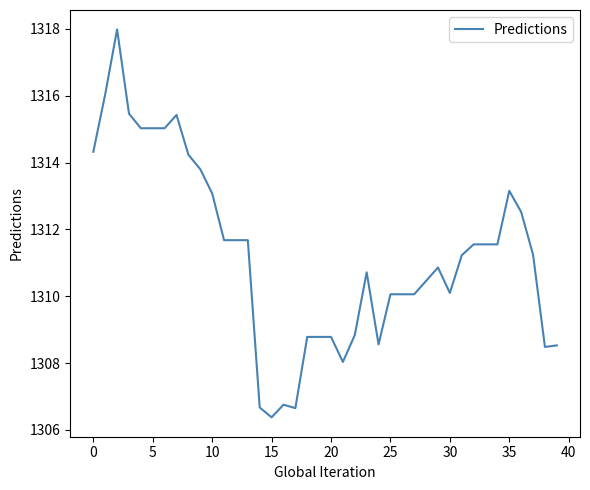

True or false: the data has more than 1 interior local peaks.

True